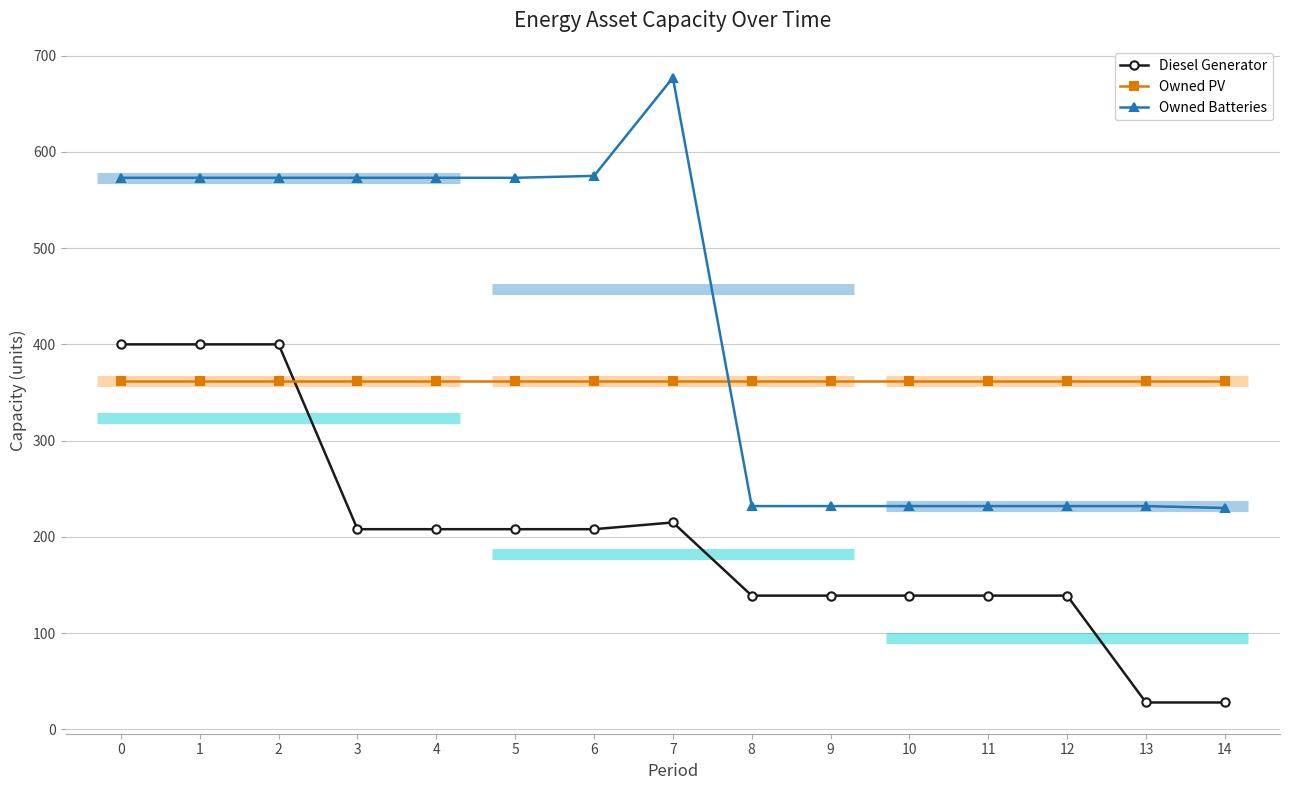

Which category has the lowest value across all series?

13